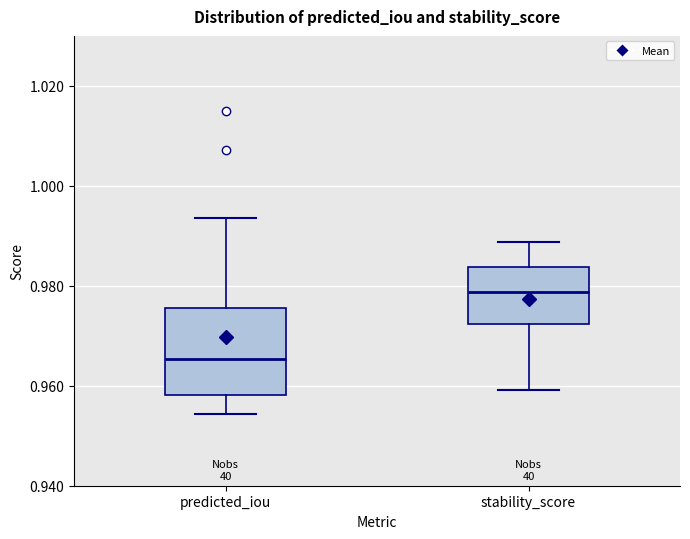

Reading left to right, read every box against the y-axis: the position of its median line, the range the box covers, and the ends of its whiskers. The values are not printed on the chart, so give them approximately, as read against the axis.

predicted_iou: median 0.966, box 0.958 to 0.976, whiskers 0.954 to 0.994
stability_score: median 0.978, box 0.972 to 0.984, whiskers 0.960 to 0.988